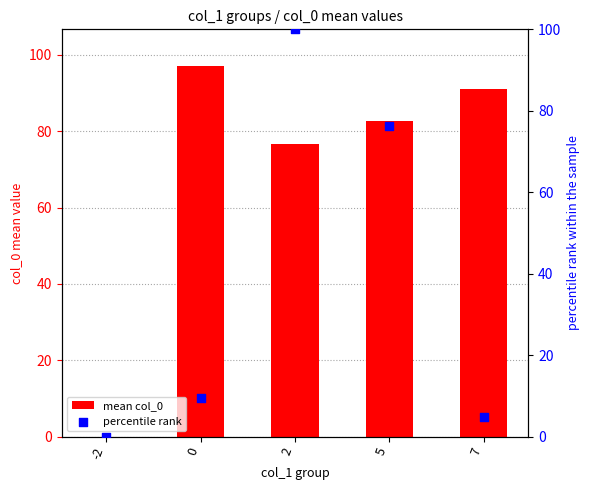

What is the total value across all series at 5?

158.9